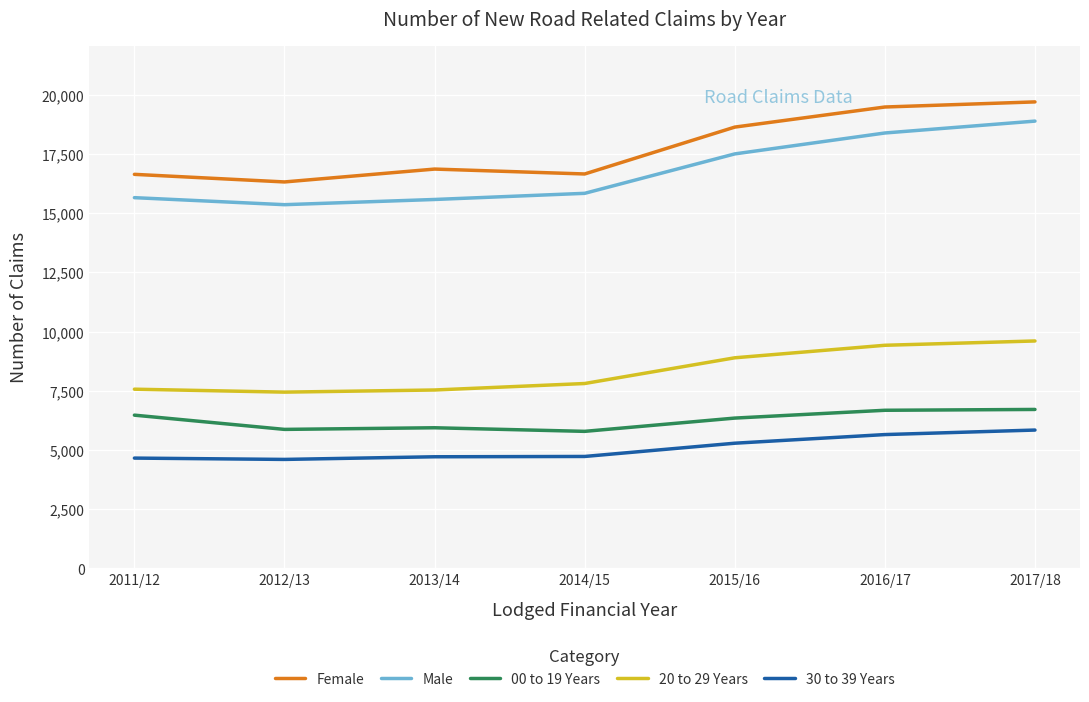

True or false: 30 to 39 Years and 00 to 19 Years cross at least once.

False